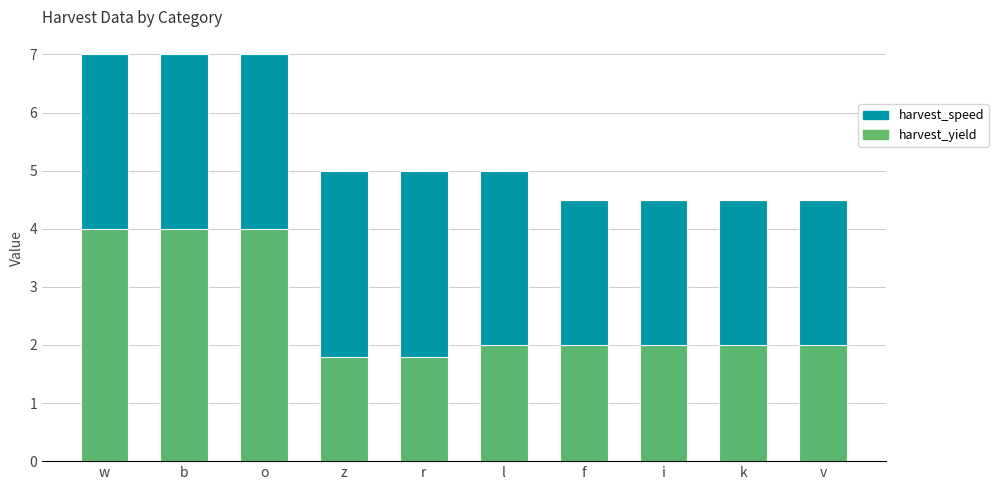

The value of harvest_yield at b is 4.0. True or false?

True